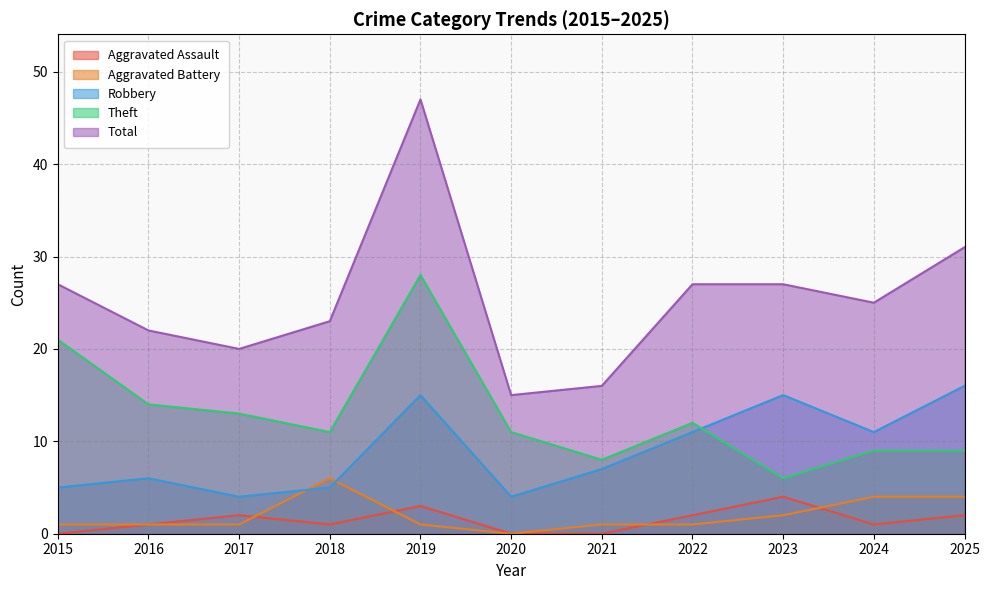

The Theft series shows 16 at 2020. True or false?

False